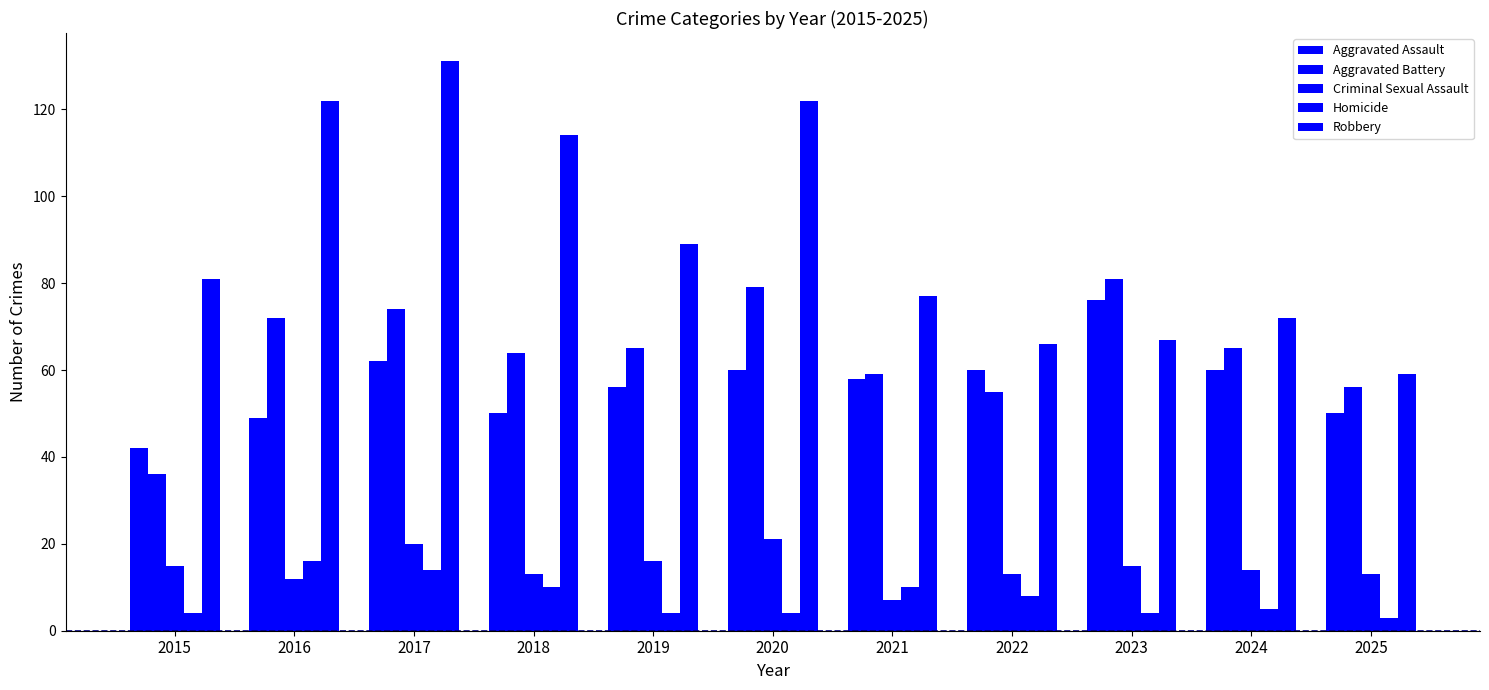

What is the value of the Aggravated Assault bar at the 4th from the left?

50